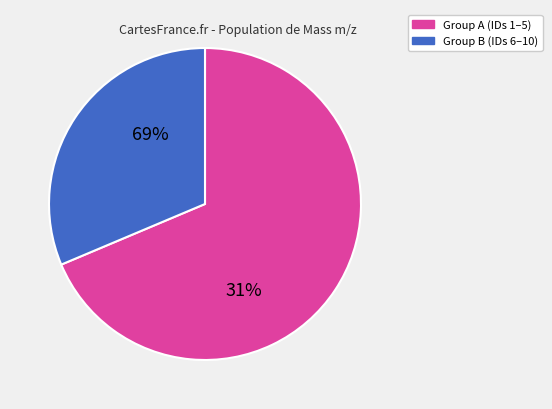

Is it true that ID=1326 is 29% of the pie?

False